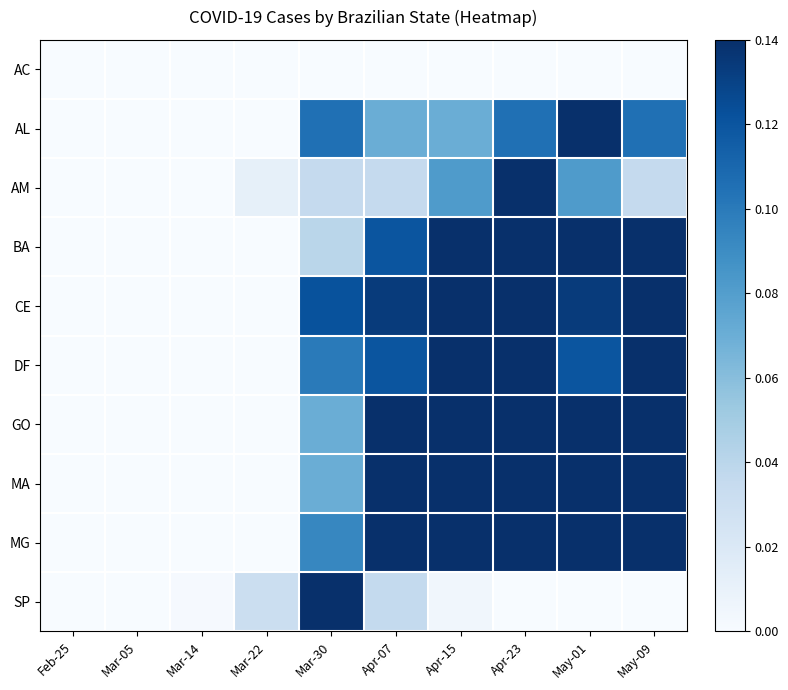

Reading left to right, extract all data points from this chart.

AC: Feb-25=0.0	Mar-05=0.0	Mar-14=0.0	Mar-22=0.0	Mar-30=0.0	Apr-07=0.0	Apr-15=0.0	Apr-23=0.0	May-01=0.0	May-09=0.0
AL: Feb-25=0.0	Mar-05=0.0	Mar-14=0.0	Mar-22=0.0	Mar-30=0.1	Apr-07=0.1	Apr-15=0.1	Apr-23=0.1	May-01=0.1	May-09=0.1
AM: Feb-25=0.0	Mar-05=0.0	Mar-14=0.0	Mar-22=0.0	Mar-30=0.0	Apr-07=0.0	Apr-15=0.1	Apr-23=0.1	May-01=0.1	May-09=0.0
BA: Feb-25=0.0	Mar-05=0.0	Mar-14=0.0	Mar-22=0.0	Mar-30=0.0	Apr-07=0.1	Apr-15=0.1	Apr-23=0.1	May-01=0.1	May-09=0.1
CE: Feb-25=0.0	Mar-05=0.0	Mar-14=0.0	Mar-22=0.0	Mar-30=0.1	Apr-07=0.1	Apr-15=0.1	Apr-23=0.1	May-01=0.1	May-09=0.1
DF: Feb-25=0.0	Mar-05=0.0	Mar-14=0.0	Mar-22=0.0	Mar-30=0.1	Apr-07=0.1	Apr-15=0.1	Apr-23=0.1	May-01=0.1	May-09=0.1
GO: Feb-25=0.0	Mar-05=0.0	Mar-14=0.0	Mar-22=0.0	Mar-30=0.1	Apr-07=0.1	Apr-15=0.1	Apr-23=0.1	May-01=0.1	May-09=0.1
MA: Feb-25=0.0	Mar-05=0.0	Mar-14=0.0	Mar-22=0.0	Mar-30=0.1	Apr-07=0.1	Apr-15=0.1	Apr-23=0.1	May-01=0.1	May-09=0.1
MG: Feb-25=0.0	Mar-05=0.0	Mar-14=0.0	Mar-22=0.0	Mar-30=0.1	Apr-07=0.1	Apr-15=0.1	Apr-23=0.1	May-01=0.1	May-09=0.1
SP: Feb-25=0.0	Mar-05=0.0	Mar-14=0.0	Mar-22=0.0	Mar-30=0.1	Apr-07=0.0	Apr-15=0.0	Apr-23=0.0	May-01=0.0	May-09=0.0